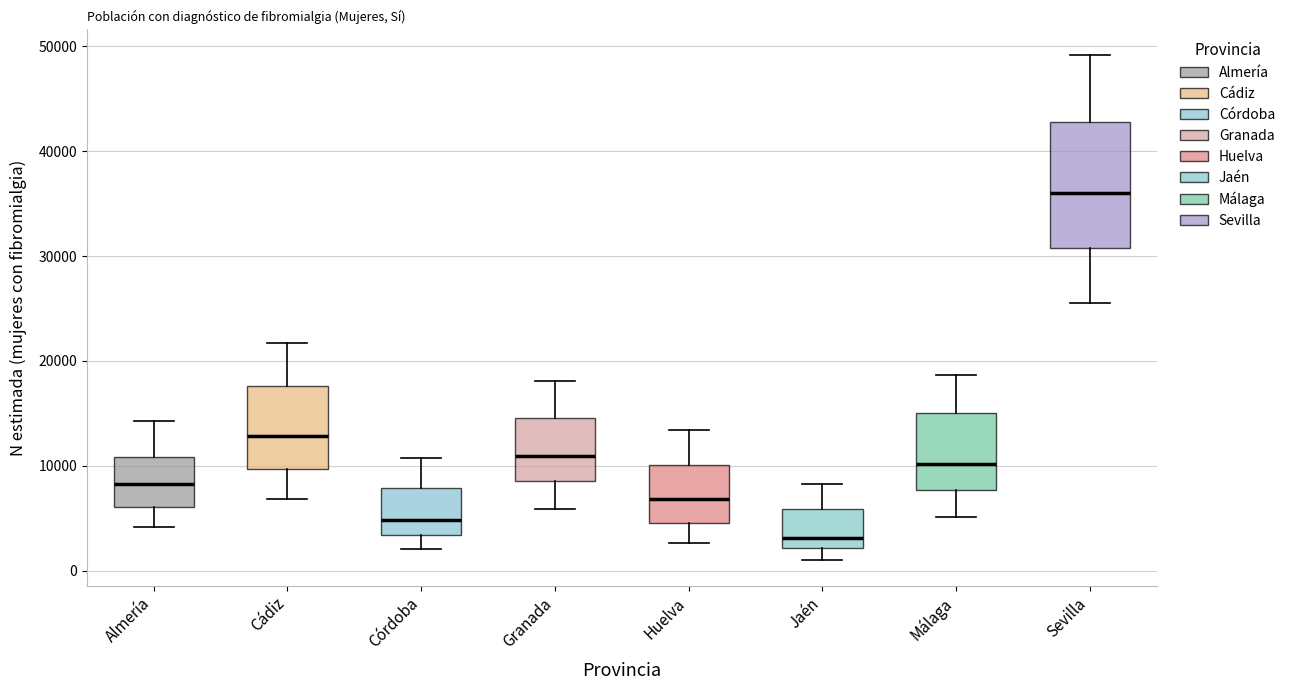

Which box's median line is the lowest?

Jaén